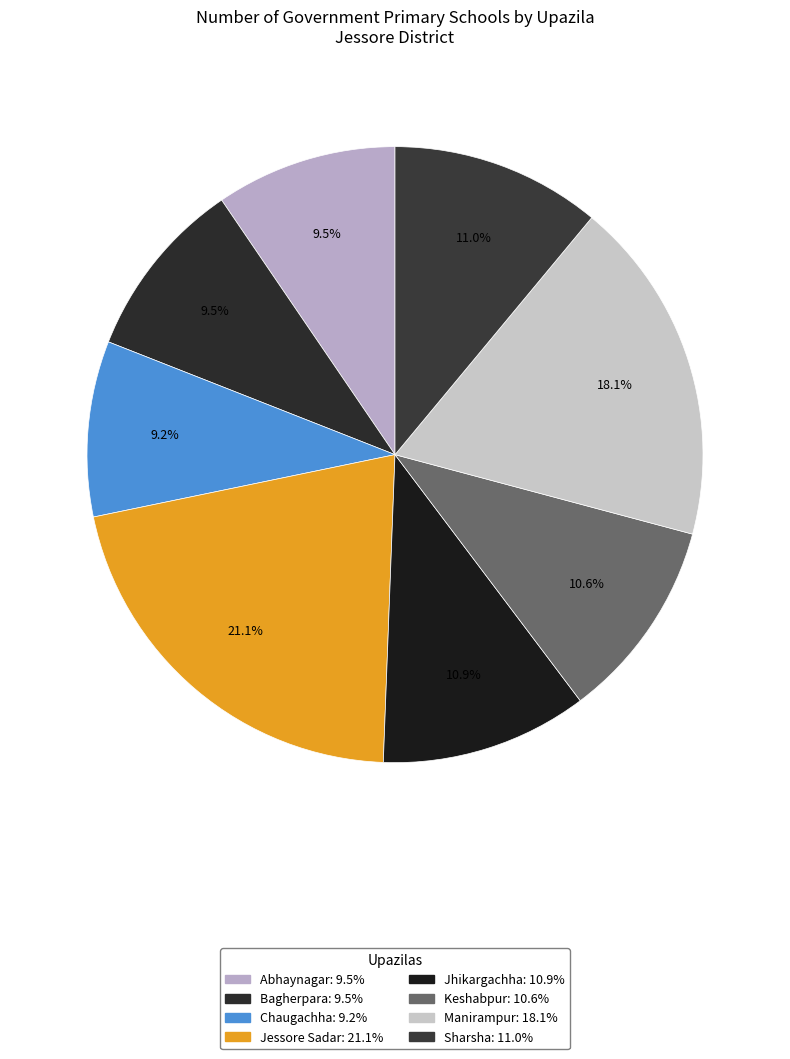

What percentage do Manirampur and Bagherpara together represent?

27.6%